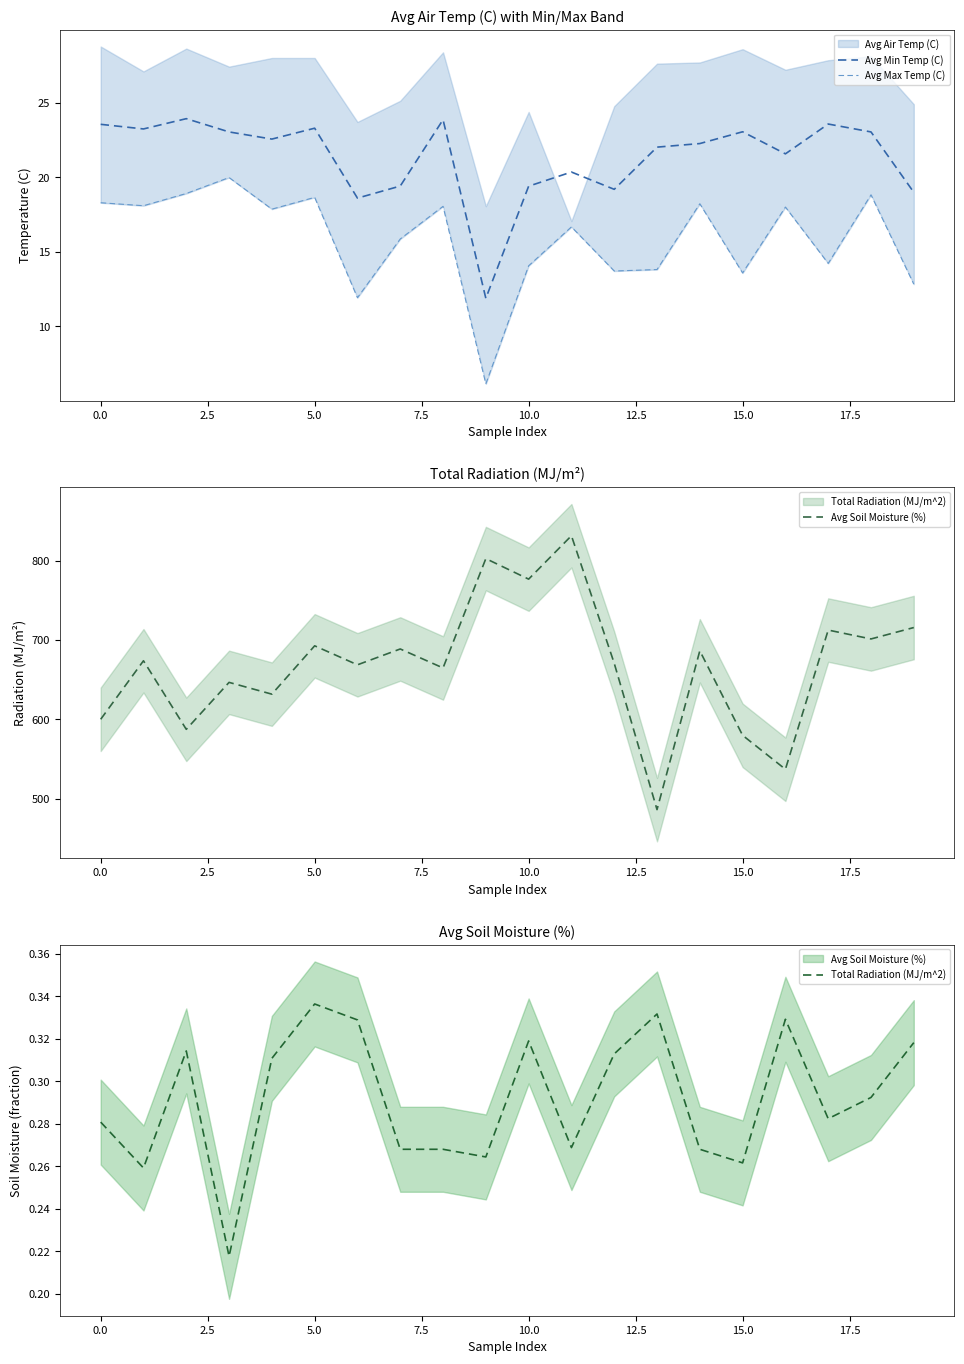

What is the highest value of the Avg Min Temp (C) series?

23.9